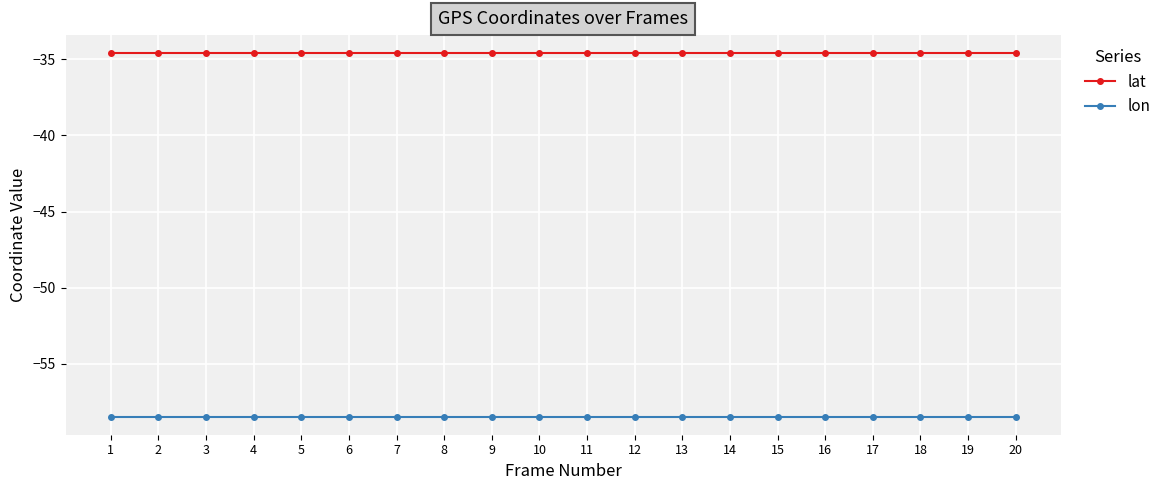

Is the value of lon at 1 greater than the value of lat at 9?

No